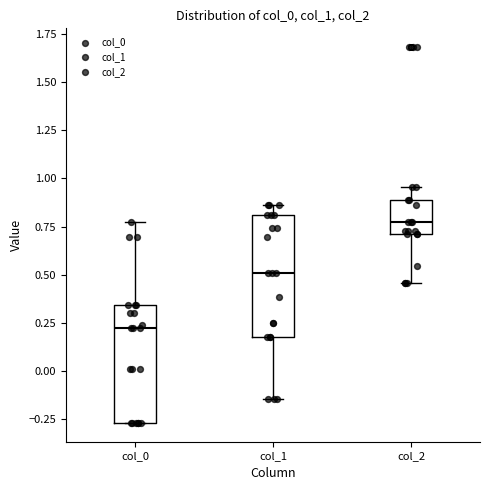

Reading left to right, transcribe this box plot: for each box, give where its median line is, the range the box spans, and where its two whiskers end, as read against the y-axis. The values are not printed on the chart, so give them approximately, as read against the axis.

col_0: median 0.20, box -0.25 to 0.35, whiskers -0.25 to 0.75
col_1: median 0.50, box 0.20 to 0.80, whiskers -0.15 to 0.85
col_2: median 0.80, box 0.70 to 0.90, whiskers 0.45 to 0.95